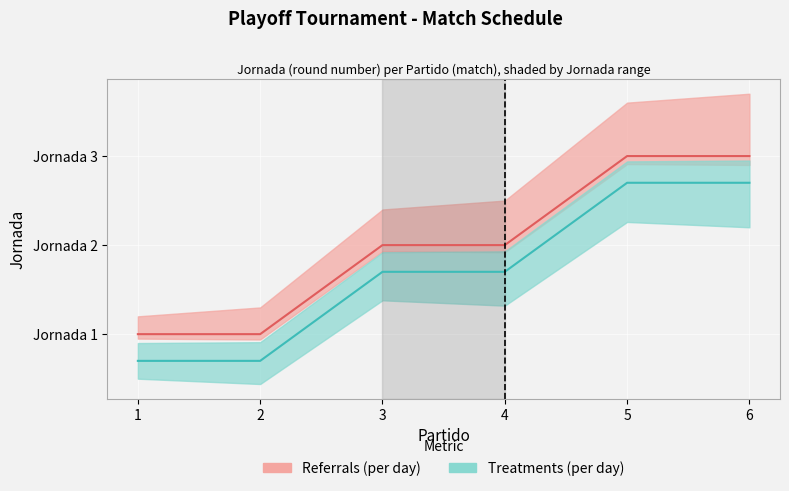

The value of Referrals (per day) at 4 is 3.3. True or false?

False